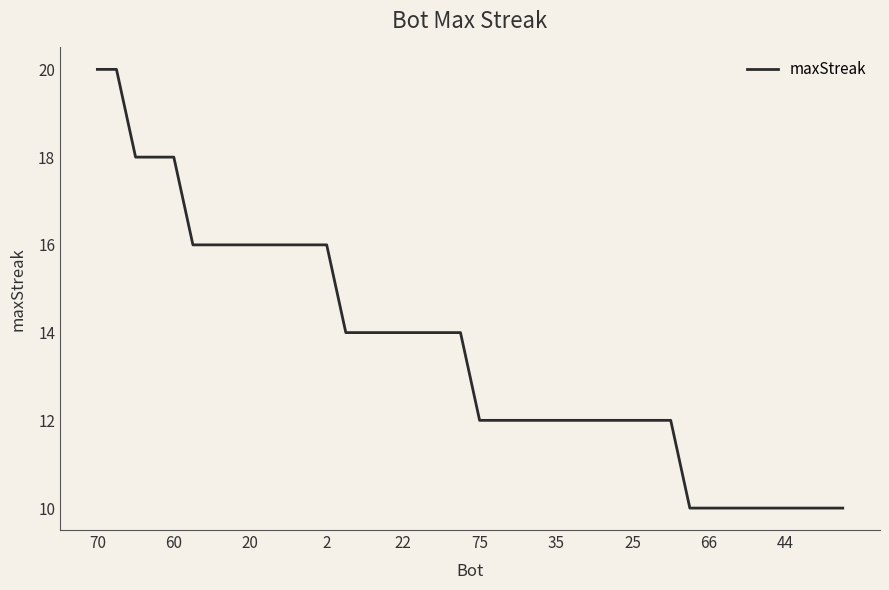

What is the smallest value displayed?

10